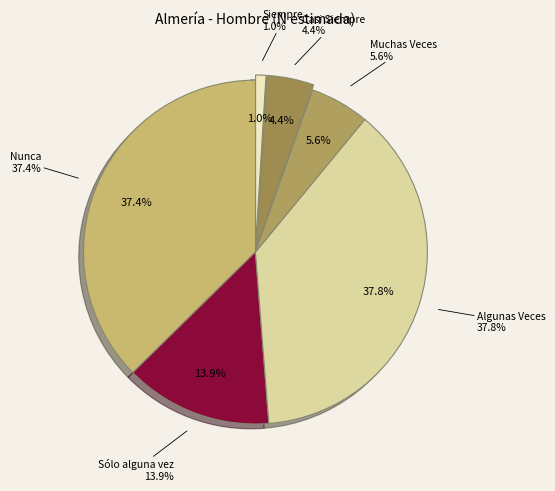

What percentage is the Muchas Veces slice, to the nearest percent?

6%